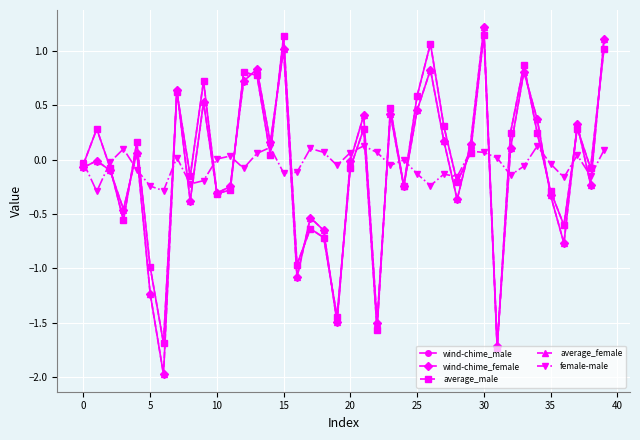

True or false: average_female and female-male cross at least once.

True